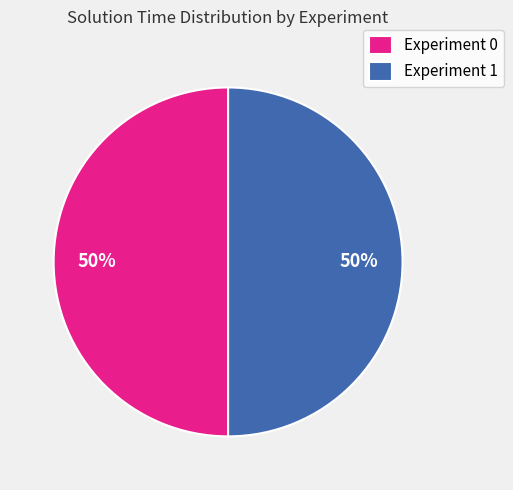

How many segments does this pie chart have?

2